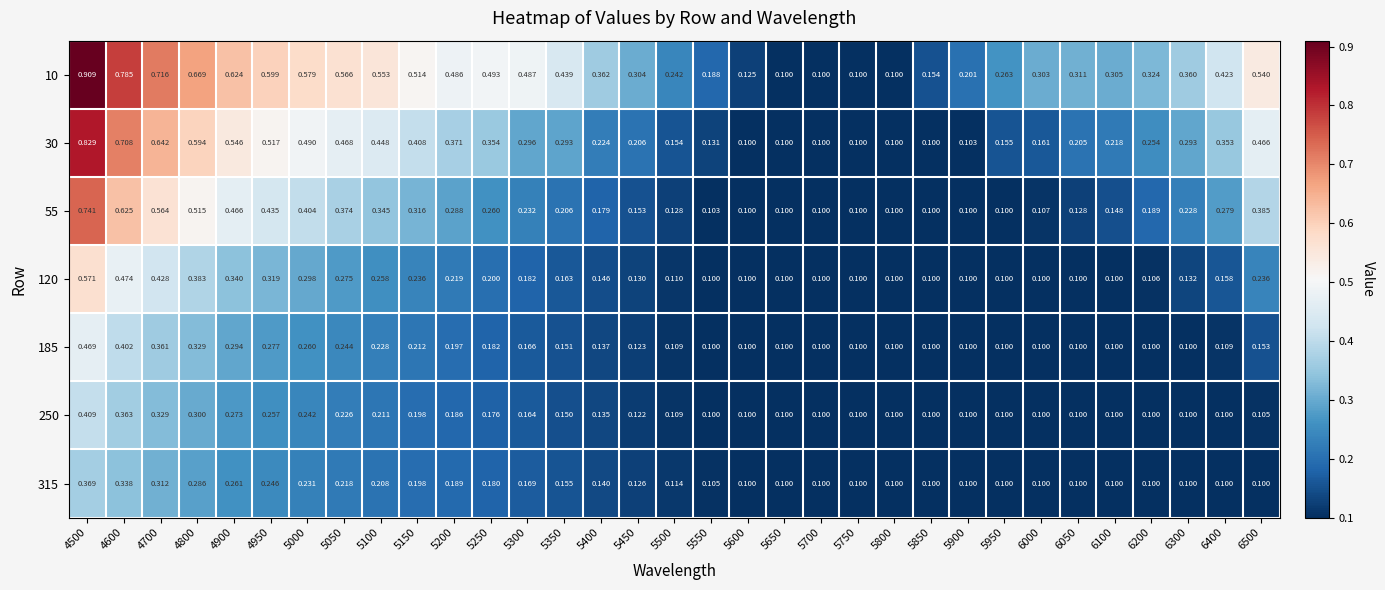

Is the value of 30 at 5950 greater than the value of 185 at 5850?

Yes